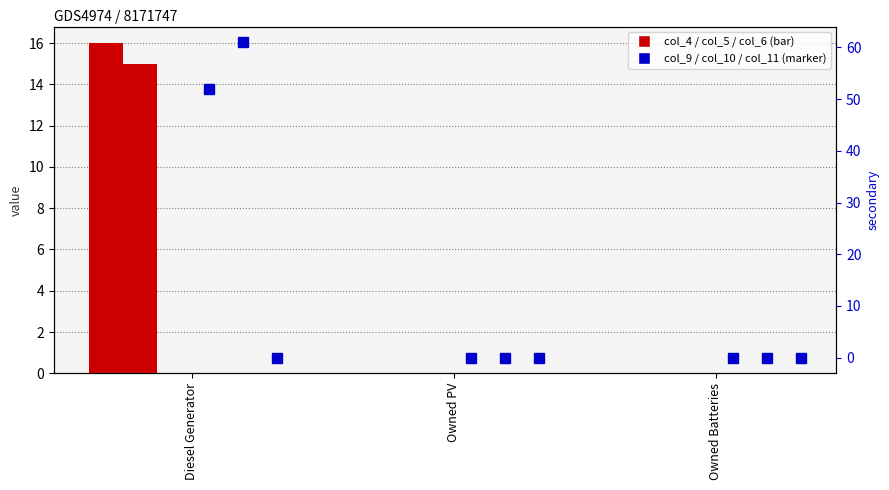

How many data points does each series have?

3